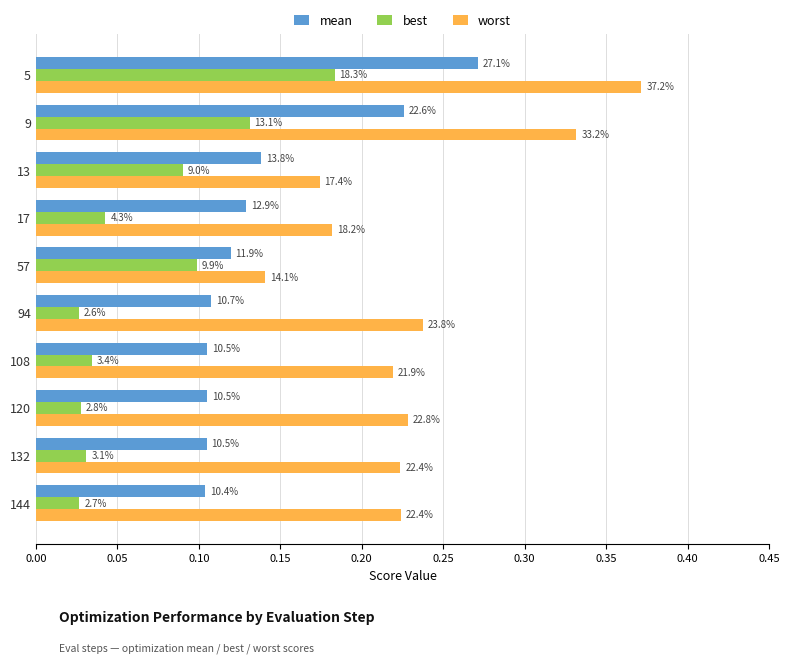

What is the highest value of the best series?

0.2